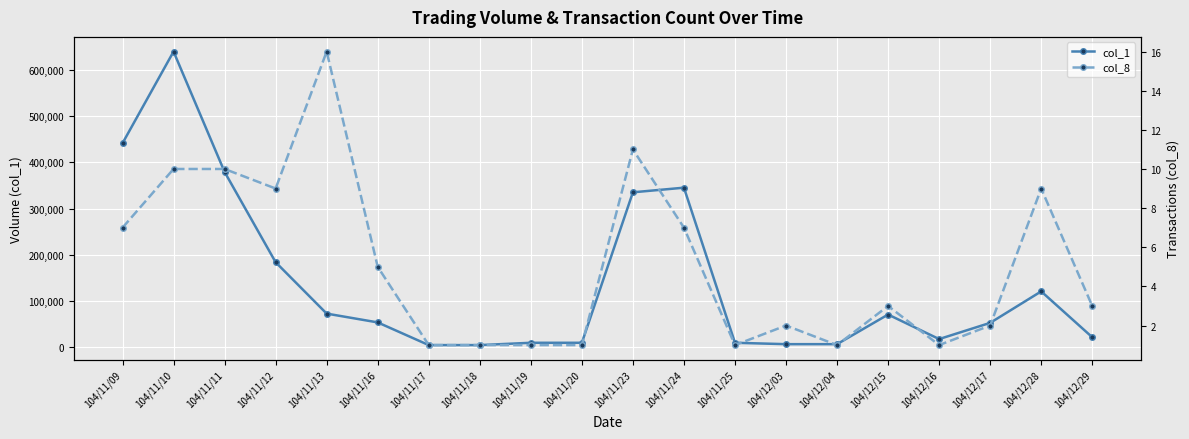

Where is col_8 nearest to the value 8?

104/11/09